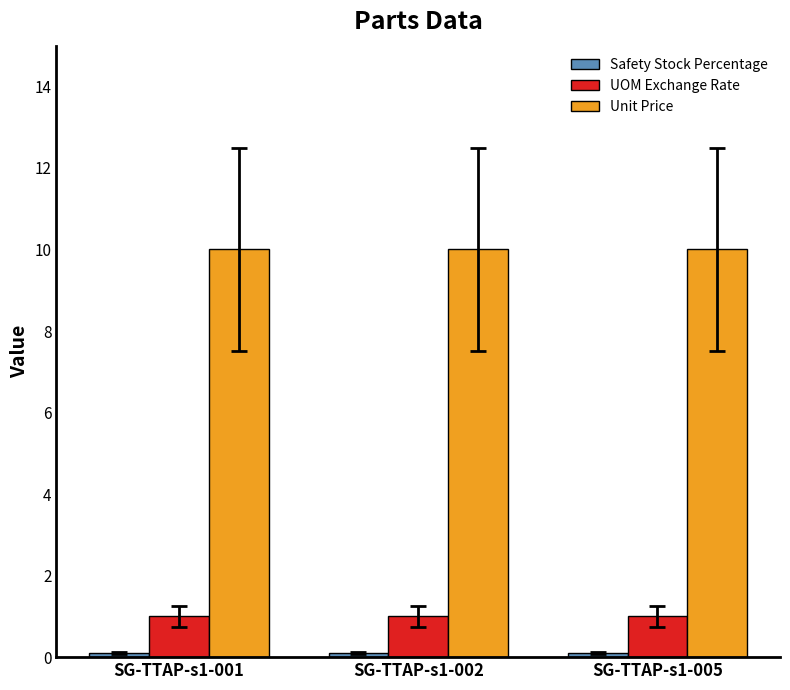

What is the total value across all series at SG-TTAP-s1-001?

11.1